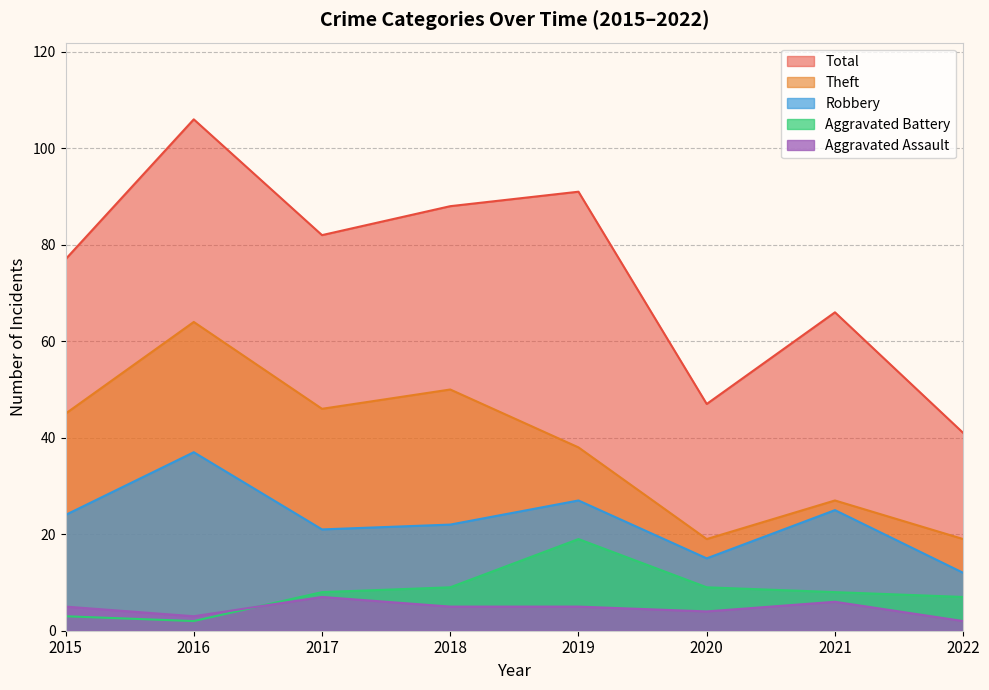

How many lines are shown in the chart?

5